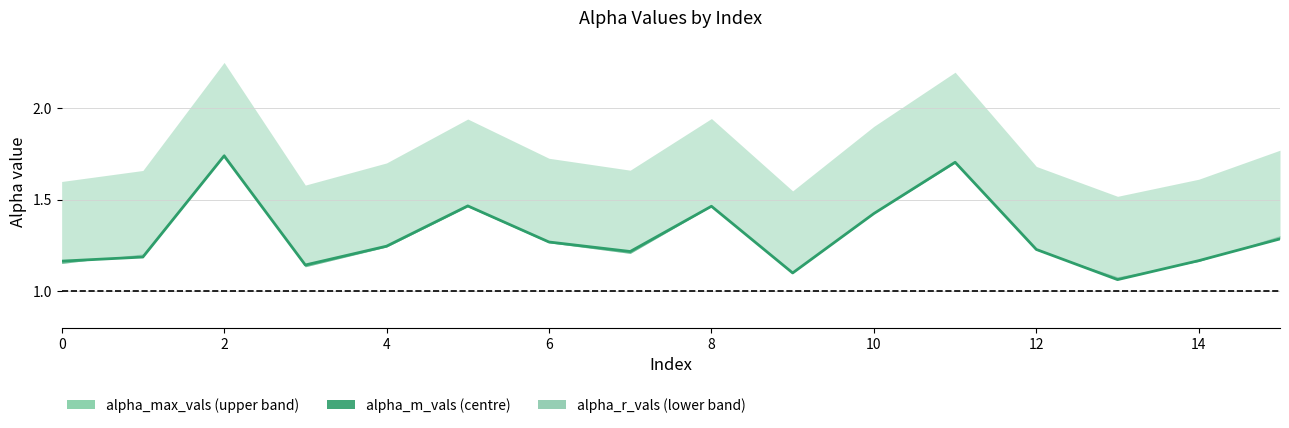

What is the sum of the values at 15 and 10?

2.7